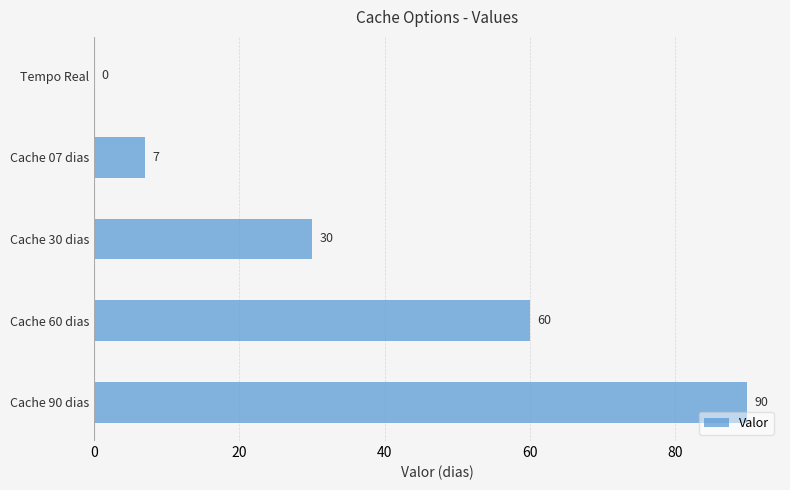

Which category has the highest value across all series?

Cache 90 dias